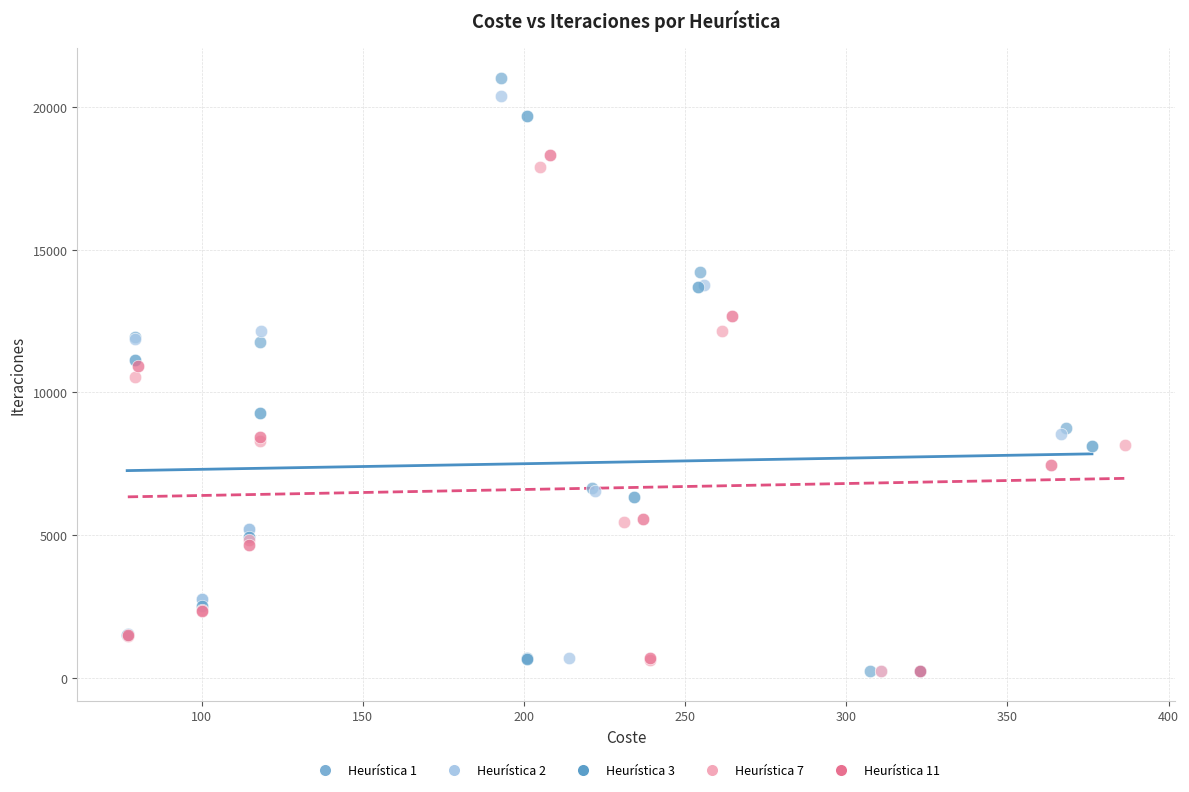

What are all the series names shown in the legend?

Heurística 1, Heurística 2, Heurística 3, Heurística 7, Heurística 11